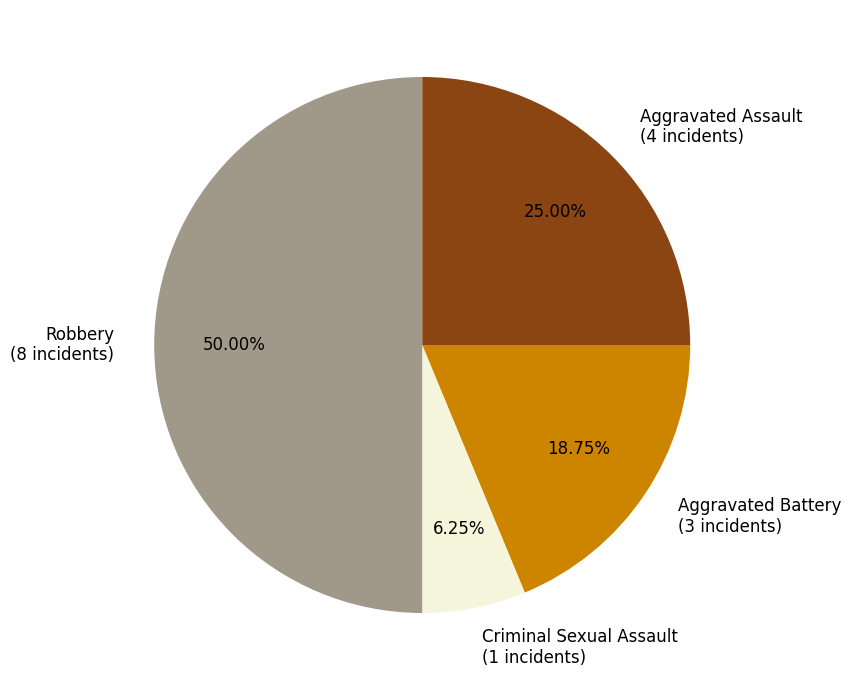

To the nearest percent, what is the difference between the largest and smallest slice percentages?

44%